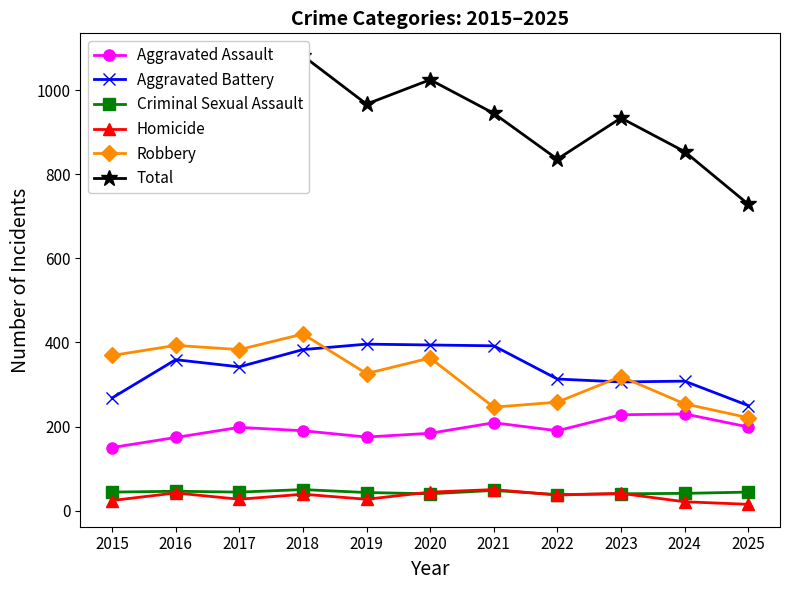

In Homicide, how many points are higher than both neighbors (excluding endpoints)?

4